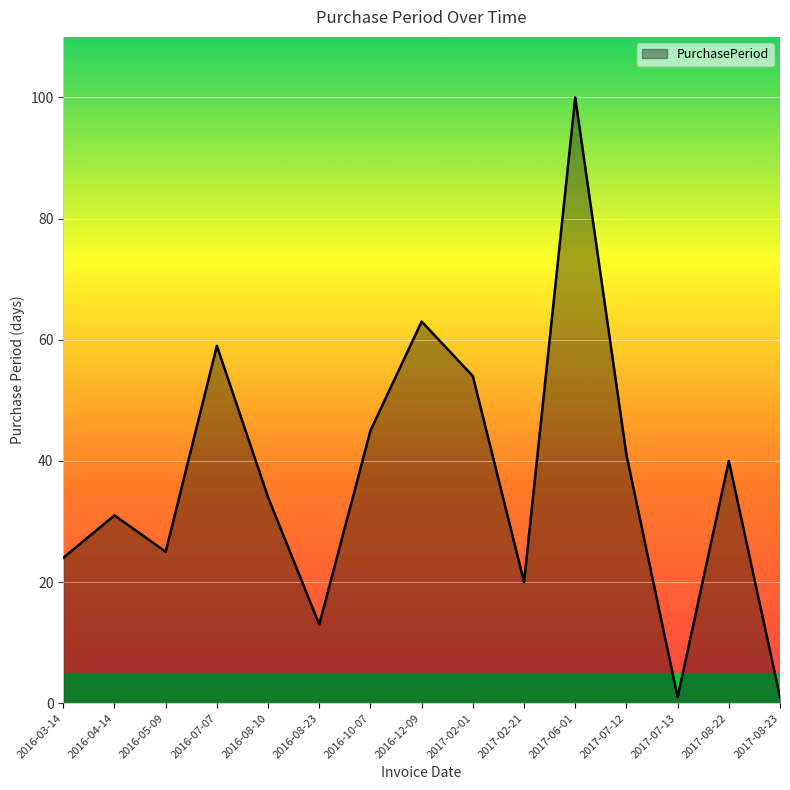

What is the greatest value displayed?

100